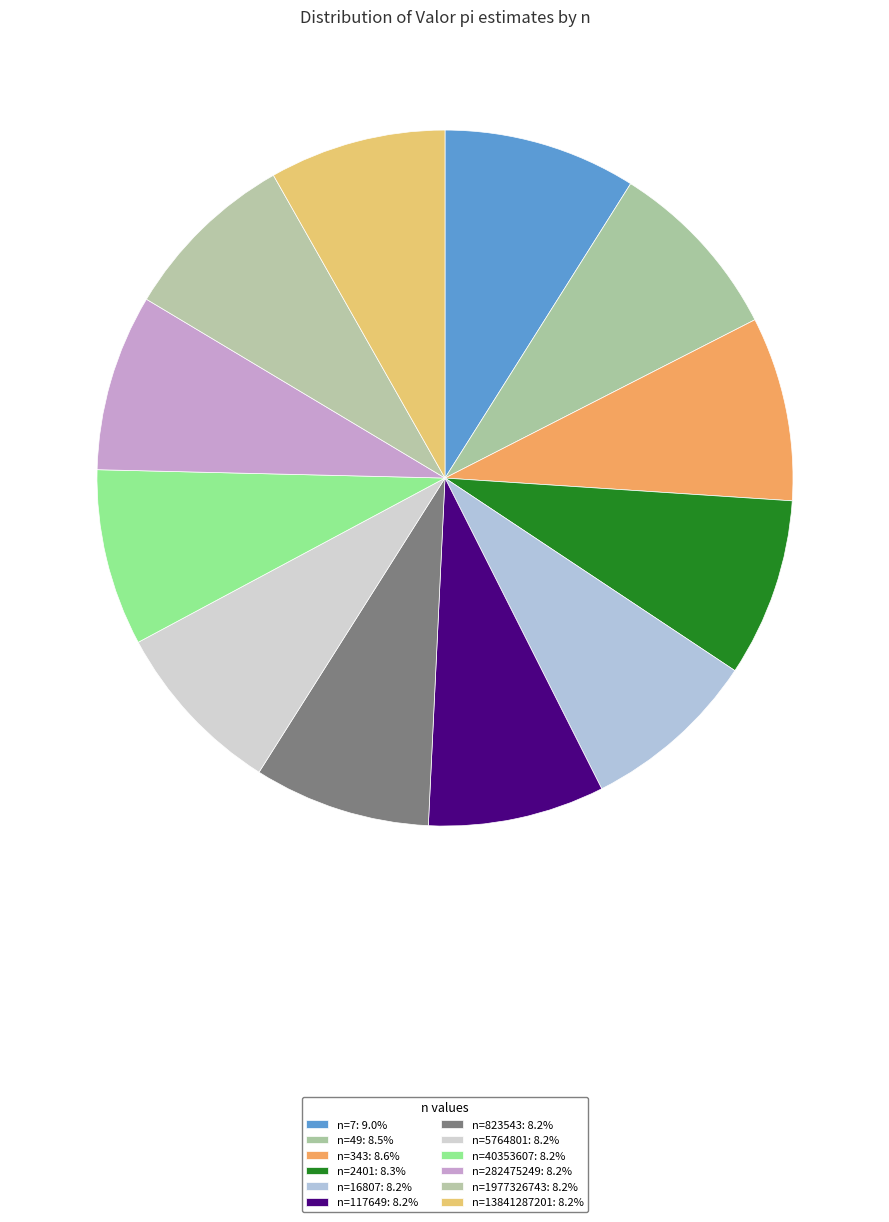

Count the number of slices in the pie.

12